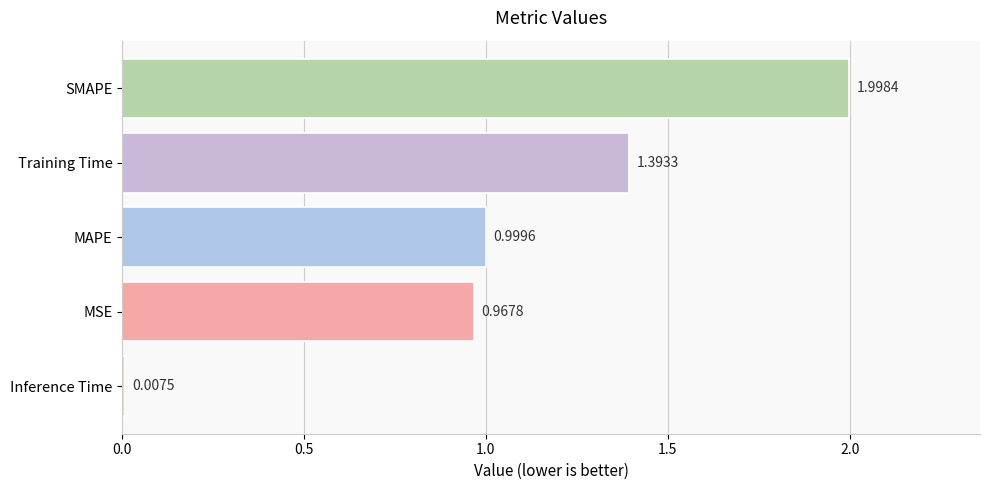

What is the change in value from Inference Time to Training Time?

+1.4